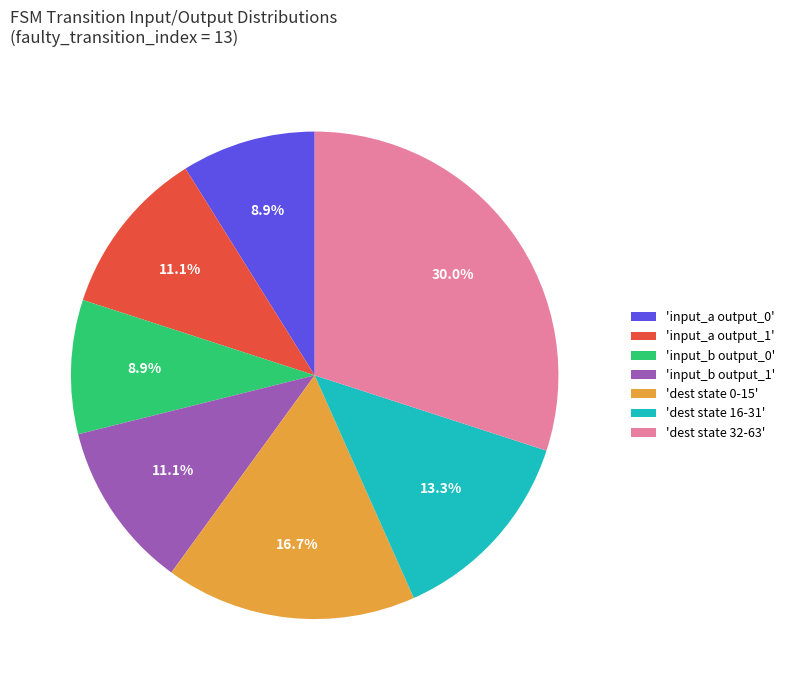

What is the largest slice in the pie chart?

'dest state 32-63'